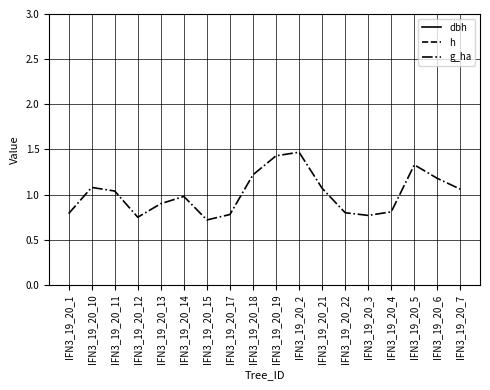

True or false: g_ha and h intersect in this chart.

False